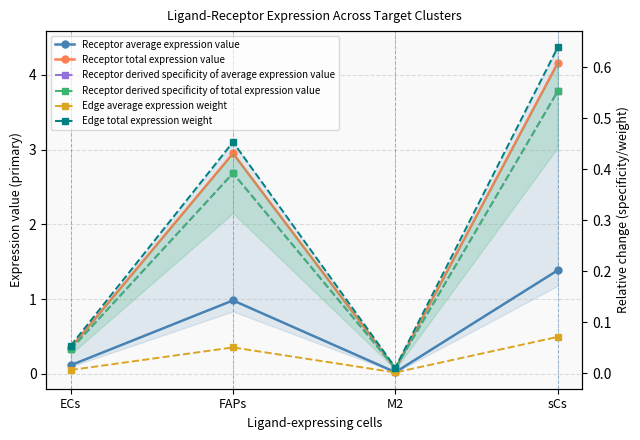

Does the chart have visible grid lines?

Yes